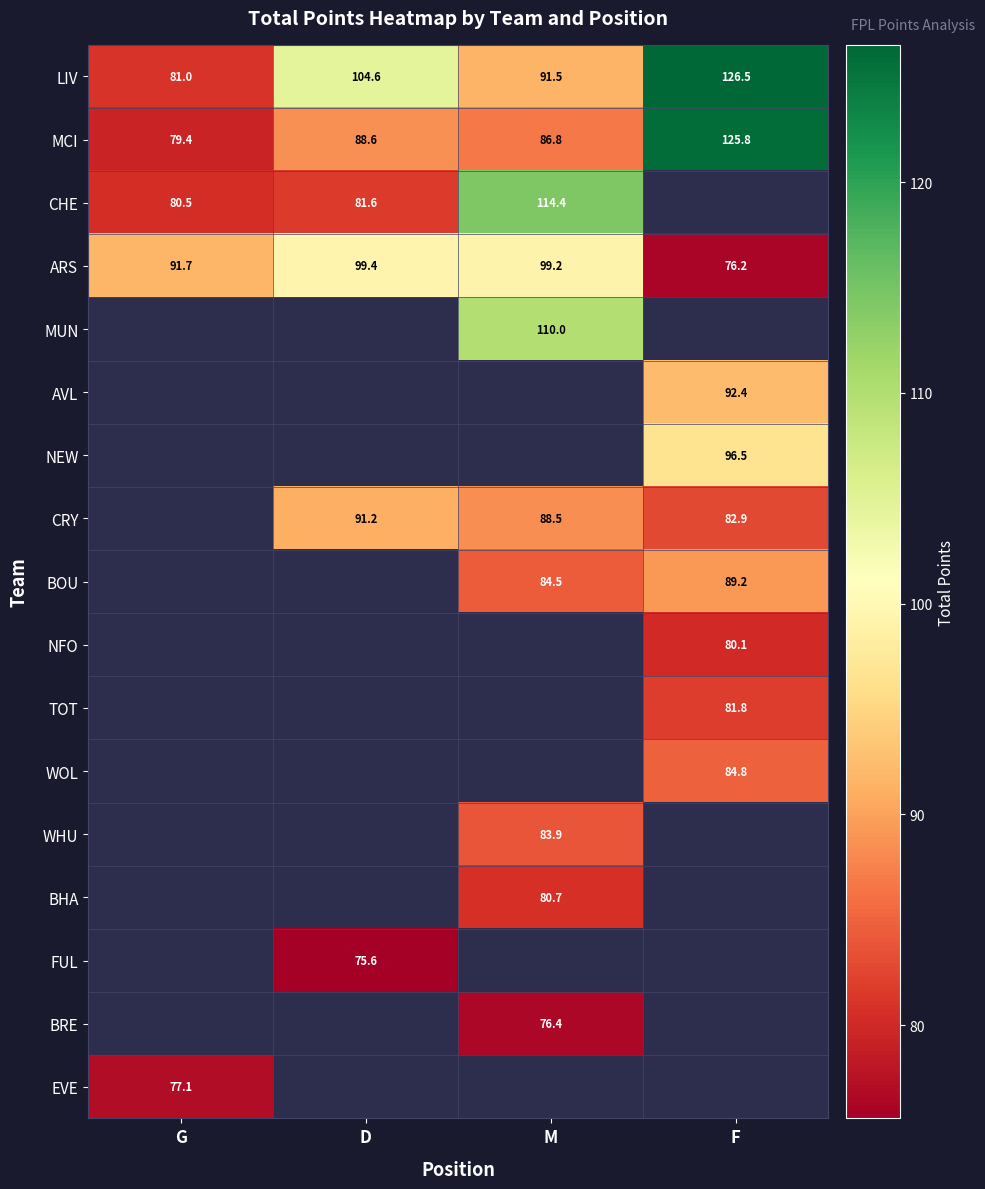

At how many categories does at least one series exceed 78?

4